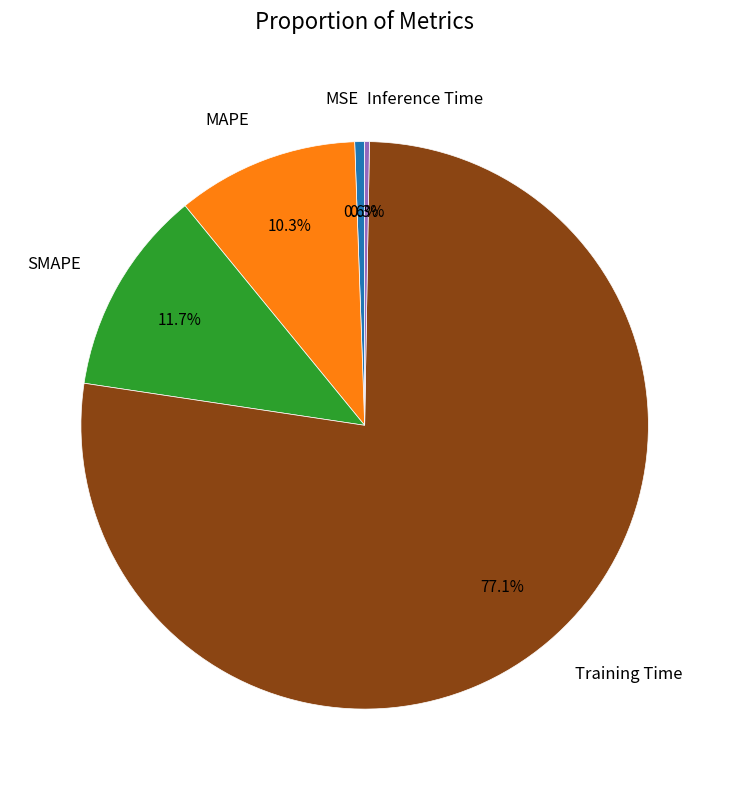

Which slice represents more than half of the pie?

Training Time